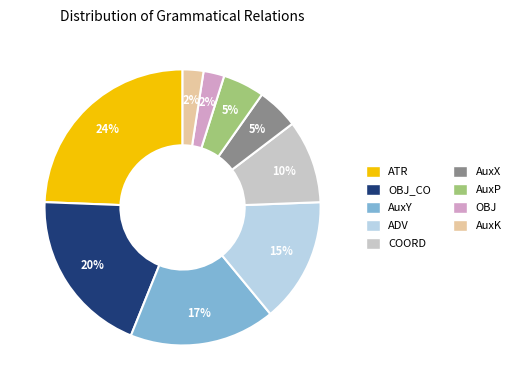

How many segments does this pie chart have?

9